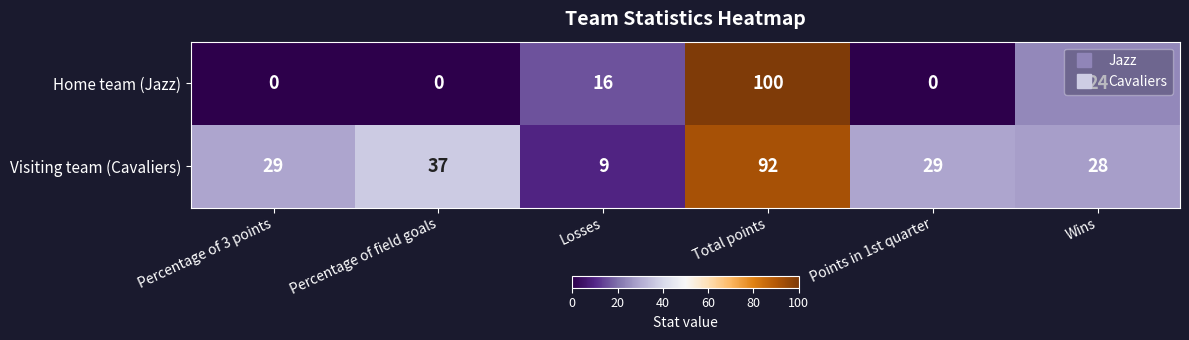

List the series in order of their overall mean, highest first.

Visiting team (Cavaliers), Home team (Jazz)